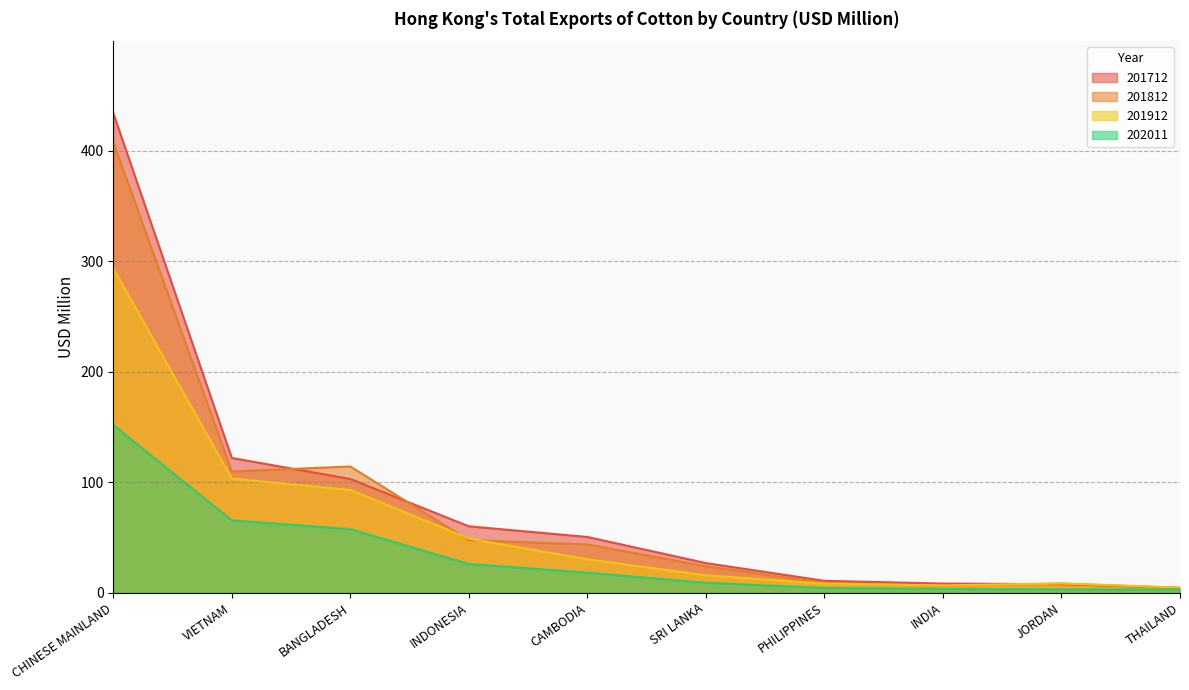

Reading left to right, extract all data points from this chart.

201712: CHINESE MAINLAND=434.0	VIETNAM=121.8	BANGLADESH=102.8	INDONESIA=59.9	CAMBODIA=50.3	SRI LANKA=26.6	PHILIPPINES=10.6	INDIA=8.1	JORDAN=7.5	THAILAND=4.3
201812: CHINESE MAINLAND=407.8	VIETNAM=109.6	BANGLADESH=114.1	INDONESIA=47.4	CAMBODIA=43.6	SRI LANKA=23.7	PHILIPPINES=8.7	INDIA=5.9	JORDAN=8.1	THAILAND=4.1
201912: CHINESE MAINLAND=293.5	VIETNAM=103.1	BANGLADESH=93.0	INDONESIA=48.8	CAMBODIA=30.1	SRI LANKA=15.6	PHILIPPINES=8.1	INDIA=6.4	JORDAN=8.3	THAILAND=4.5
202011: CHINESE MAINLAND=151.7	VIETNAM=65.3	BANGLADESH=57.4	INDONESIA=25.8	CAMBODIA=18.0	SRI LANKA=8.8	PHILIPPINES=4.2	INDIA=3.3	JORDAN=2.8	THAILAND=2.6